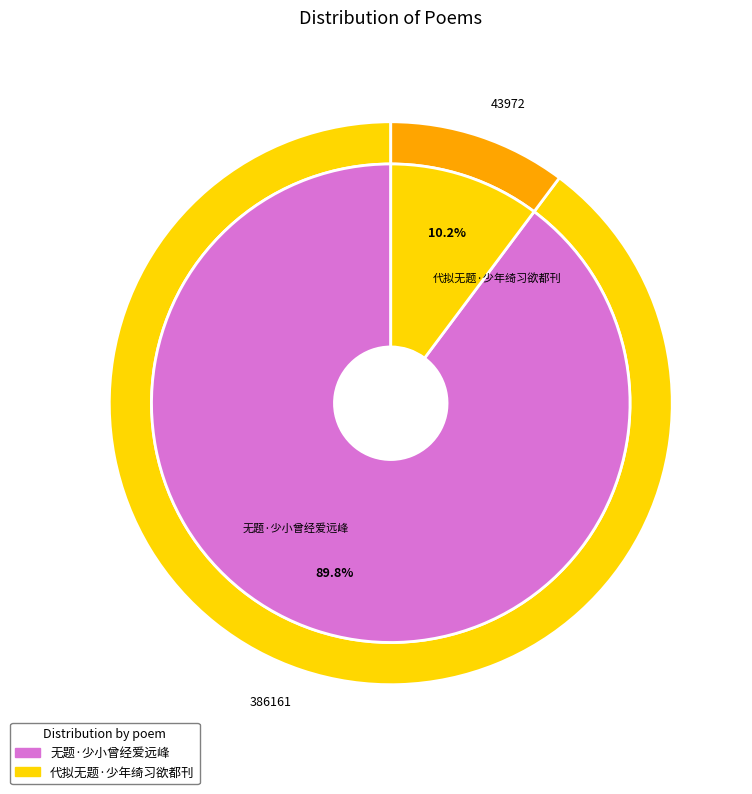

What percentage is the 代拟无题·少年绮习欲都刊 slice, to the nearest percent?

10%